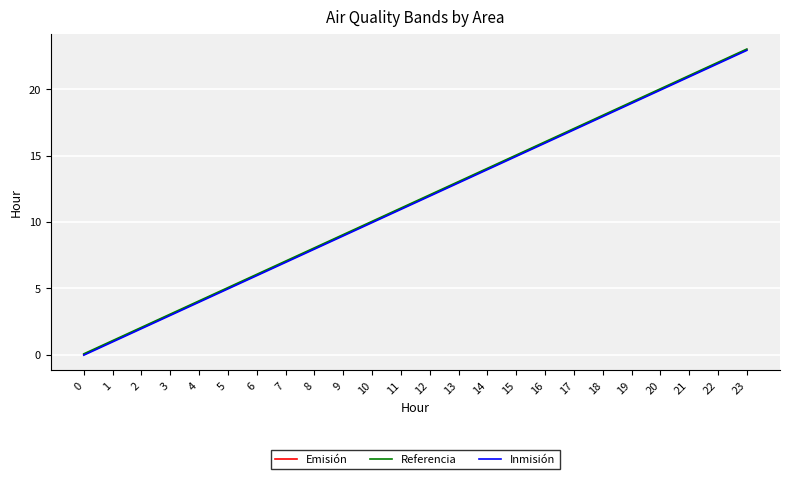

What is the difference between the Inmisión values at 7 and 18?

11.0